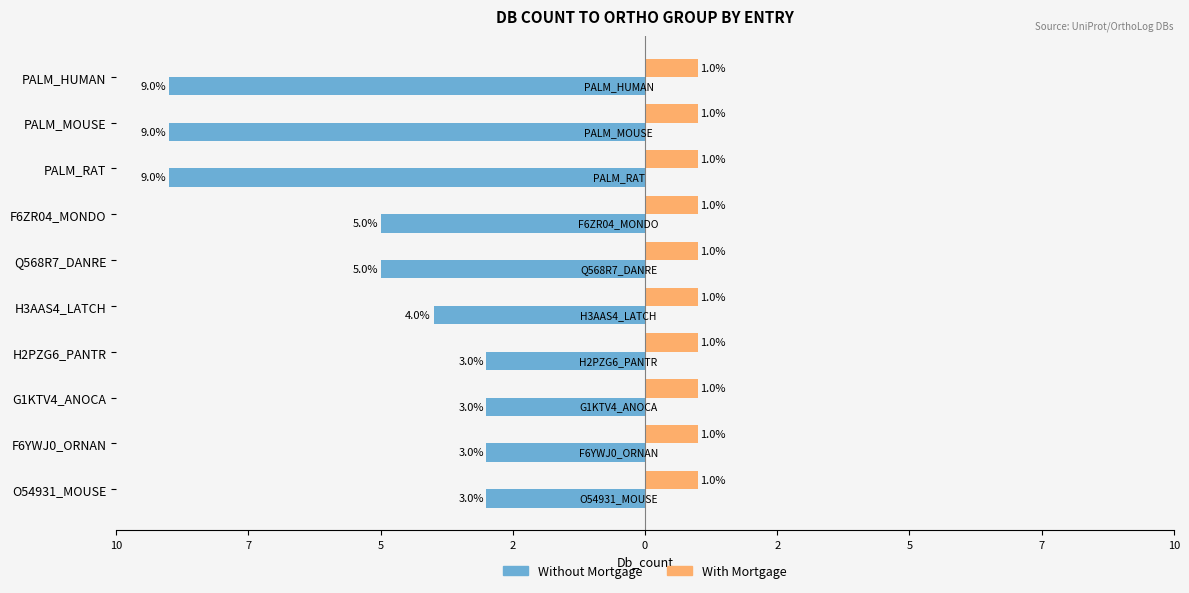

Reading right to left, what are all the values shown in this chart?

Without Mortgage: -3.0	-3.0	-3.0	-3.0	-4.0	-5.0	-5.0	-9.0	-9.0	-9.0
With Mortgage: 0.4	0.4	0.4	0.4	0.4	0.4	0.4	0.4	0.4	0.4